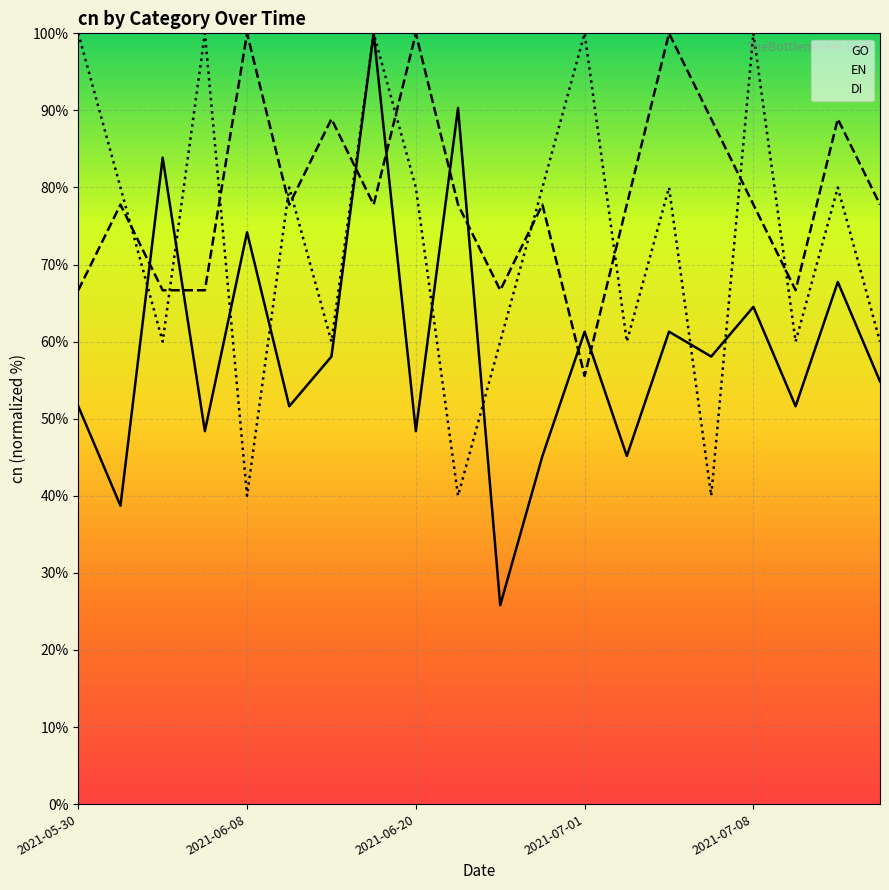

Which series has the widest spread of values?

GO